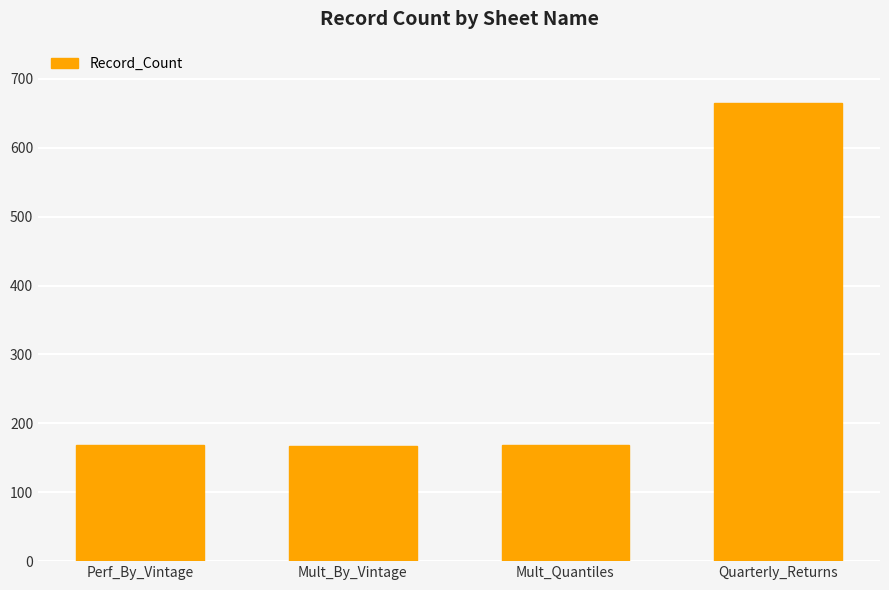

Are the bars grouped side by side (vs. stacked)?

No